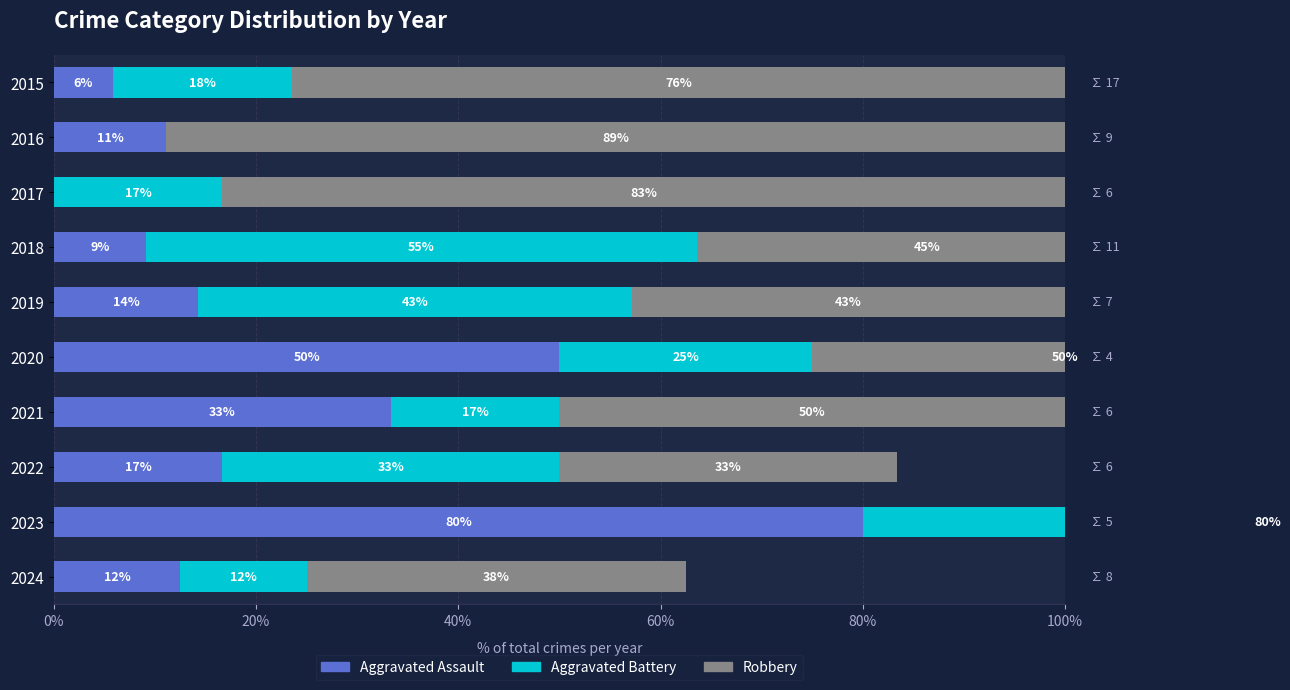

Reading left to right, list all the values displayed in this chart.

Aggravated Assault: 5.9	11.1	0.0	9.1	14.3	50.0	33.3	16.7	80.0	12.5
Aggravated Battery: 17.6	0.0	16.7	54.5	42.9	25.0	16.7	33.3	80.0	12.5
Robbery: 76.5	88.9	83.3	45.5	42.9	50.0	50.0	33.3	0.0	37.5